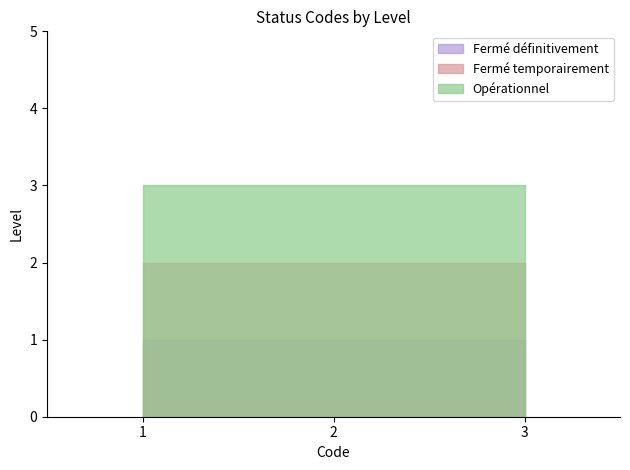

True or false: Fermé définitivement has a value of 1 at 1.

True